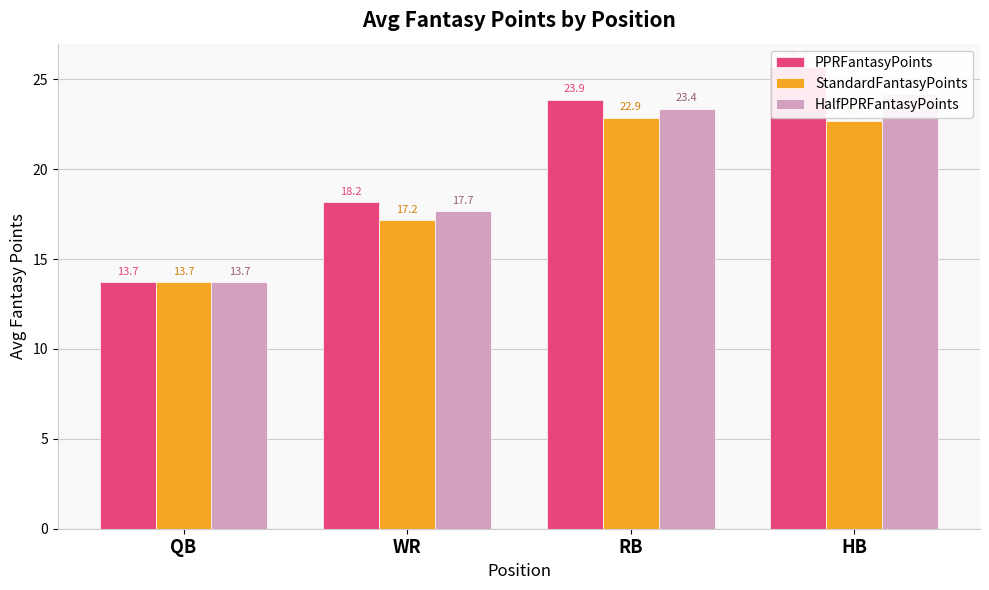

What is the smallest value displayed?

13.7